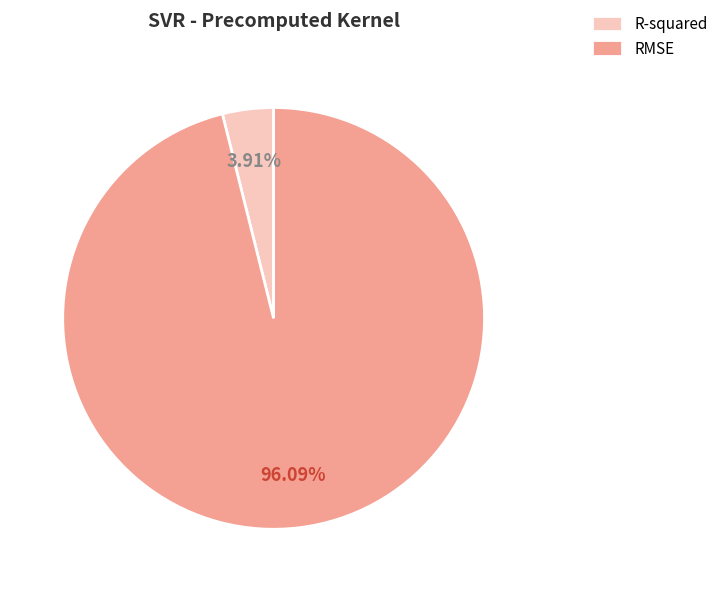

Between R-squared and RMSE, which is larger?

RMSE